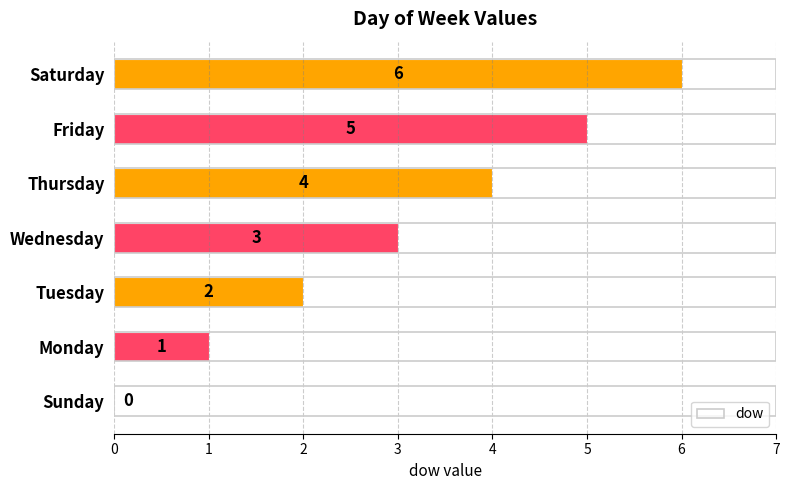

The value at Thursday is 4. True or false?

True